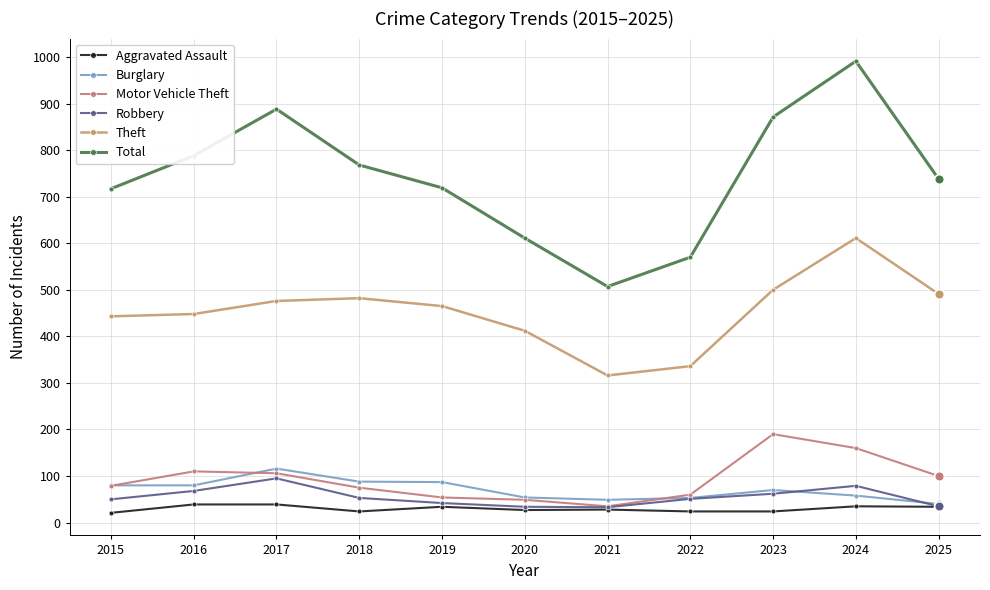

How many lines are shown in the chart?

6